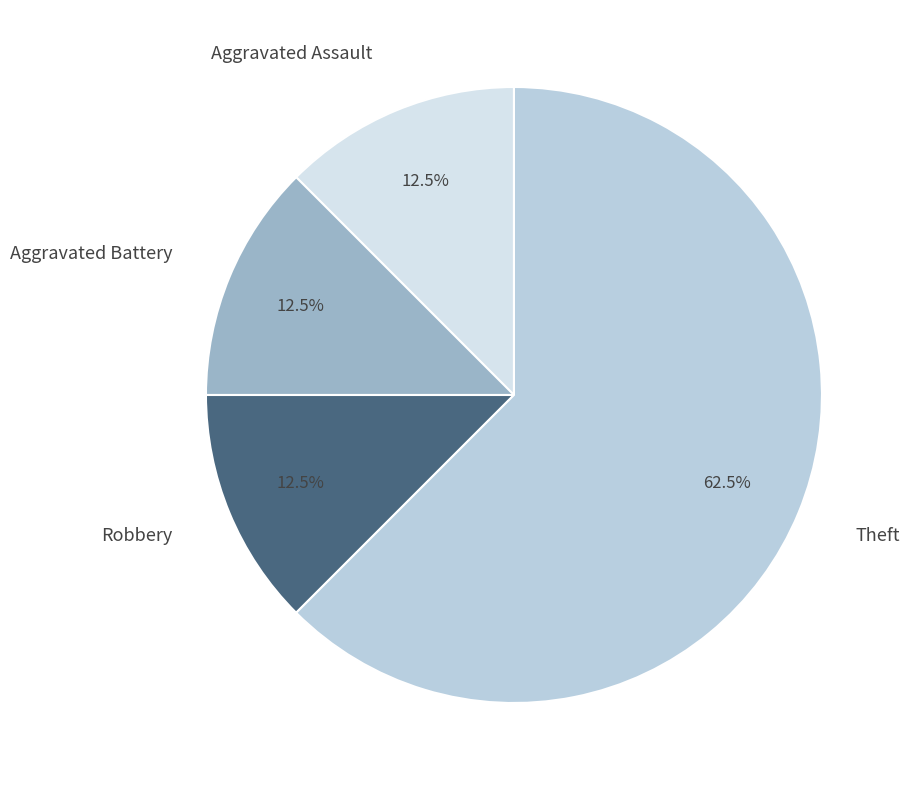

Which category accounts for the majority?

Theft